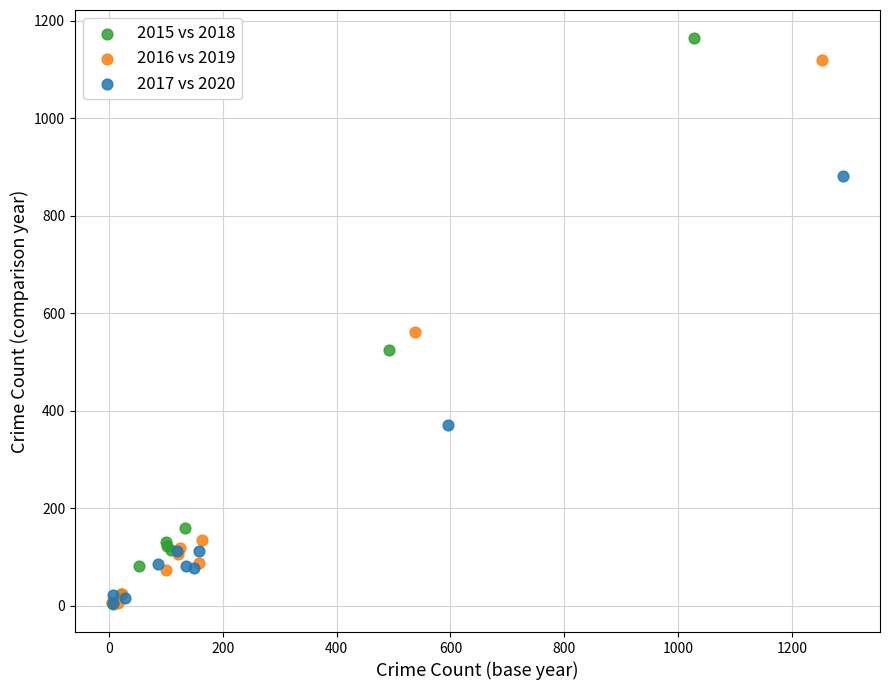

Which series has the widest spread of Y values?

2015 vs 2018